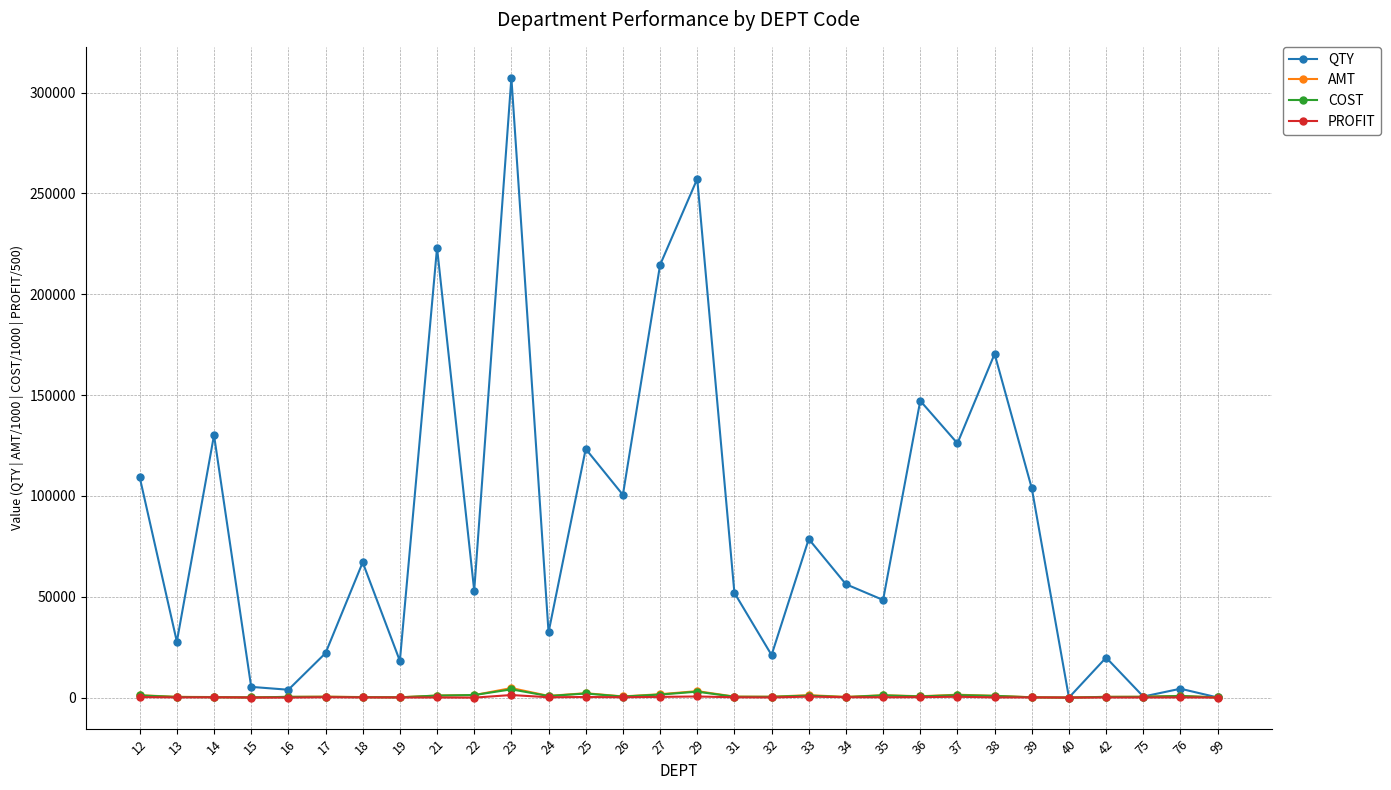

What is the maximum value for QTY?

307331.7